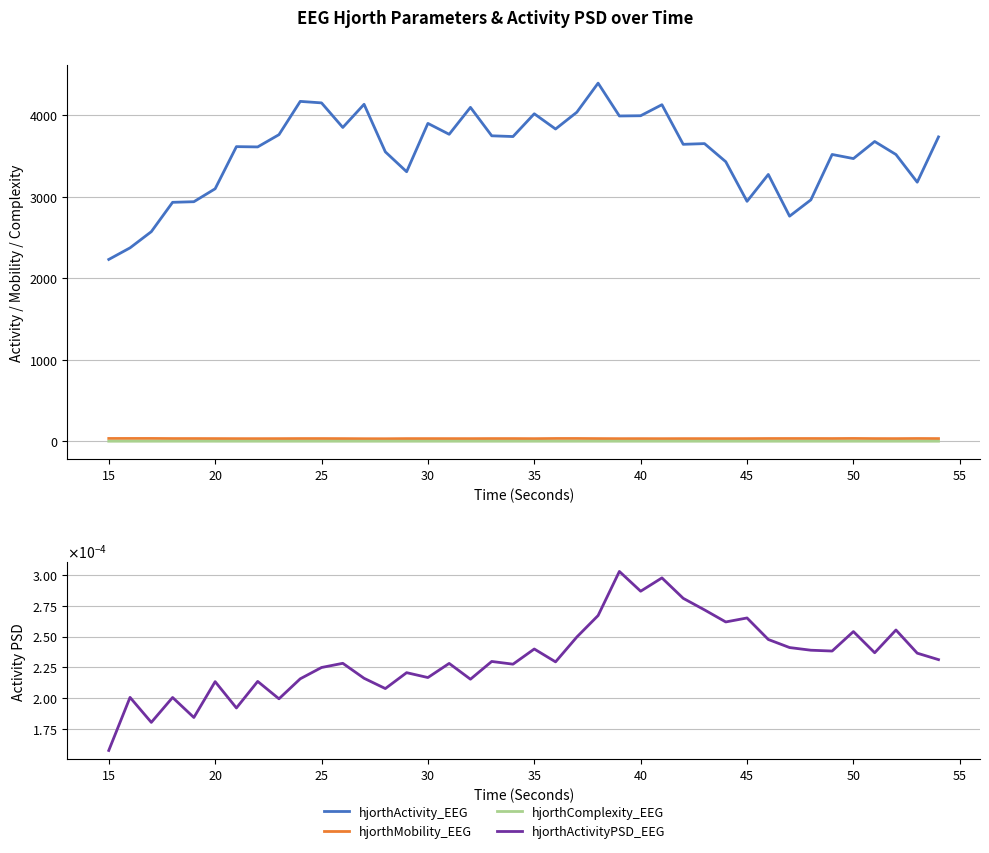

Which series has the widest spread of values?

hjorthActivity_EEG